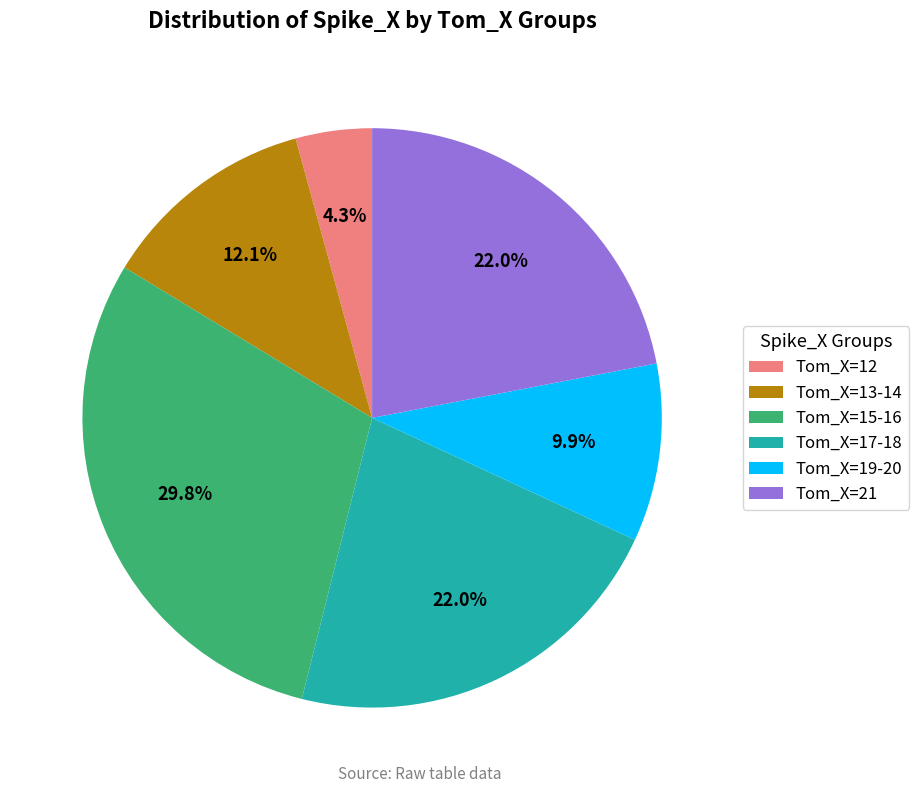

Is there a majority slice in this chart?

No